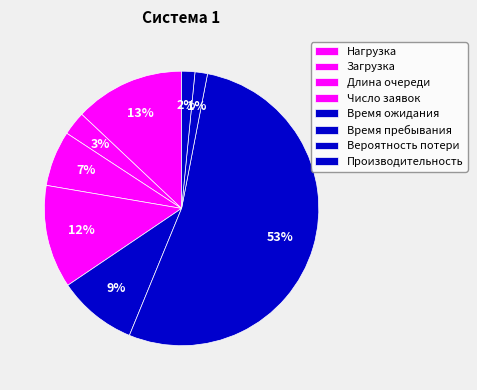

Count the number of slices in the pie.

8